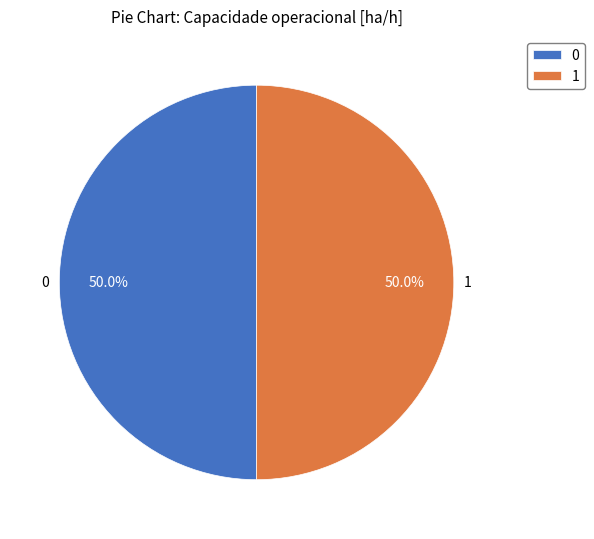

The 1 slice represents 40% of the pie. True or false?

False